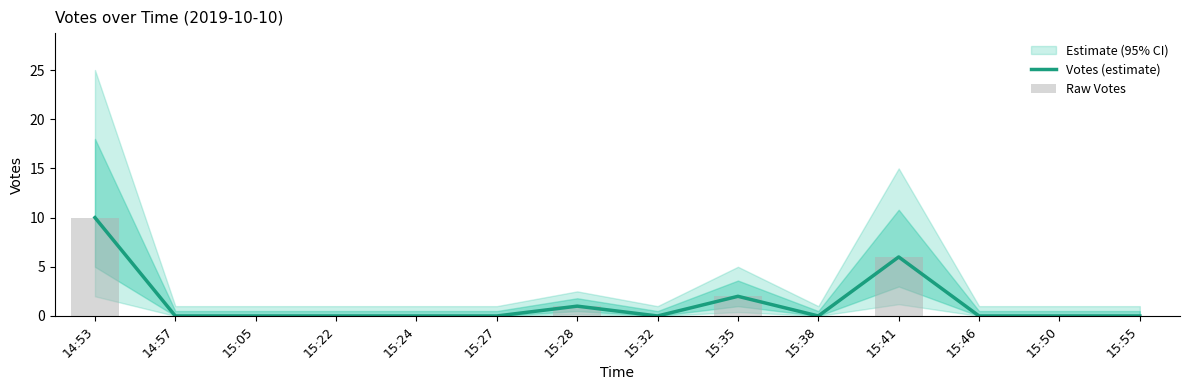

At which category does the chart reach its peak across all series?

14:53